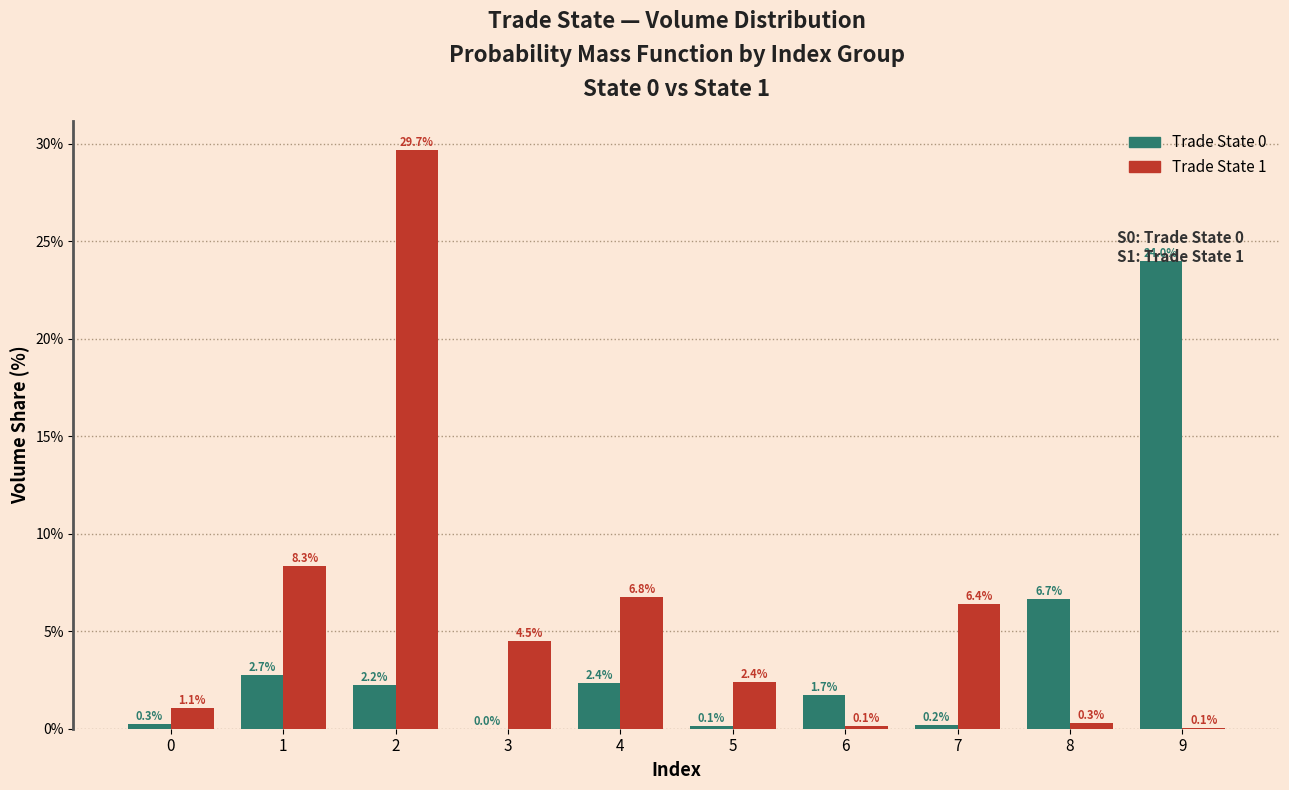

Which series has the largest total across all categories?

Trade State 1